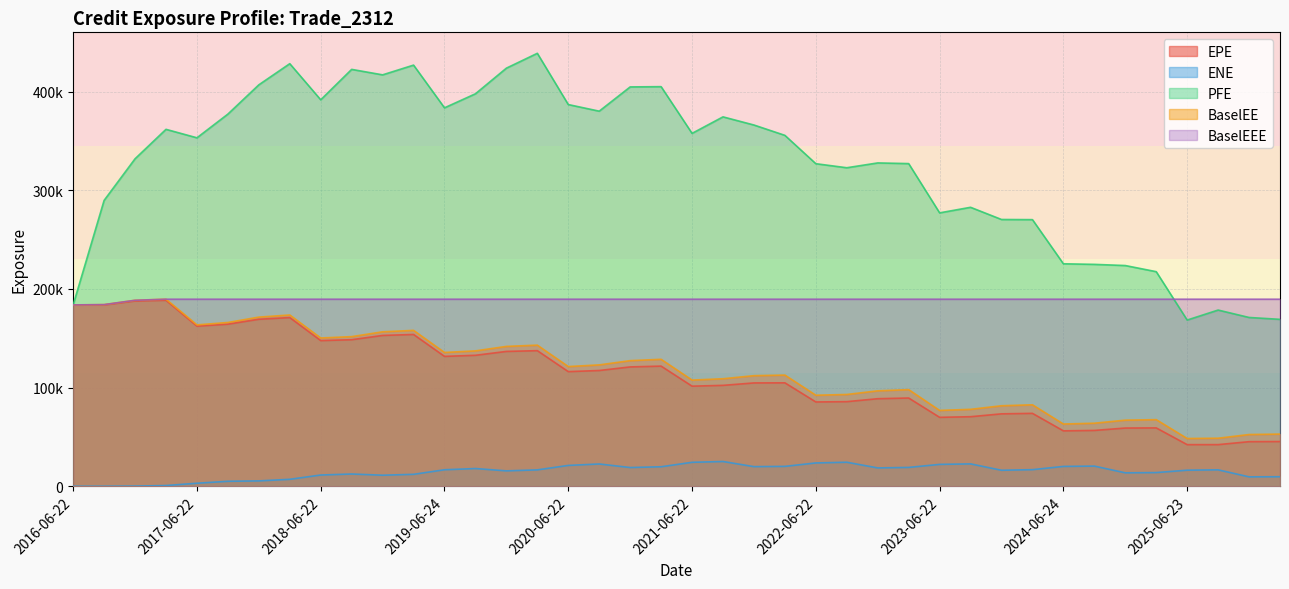

At which label is BaselEE closest to 118979?

2020-06-22